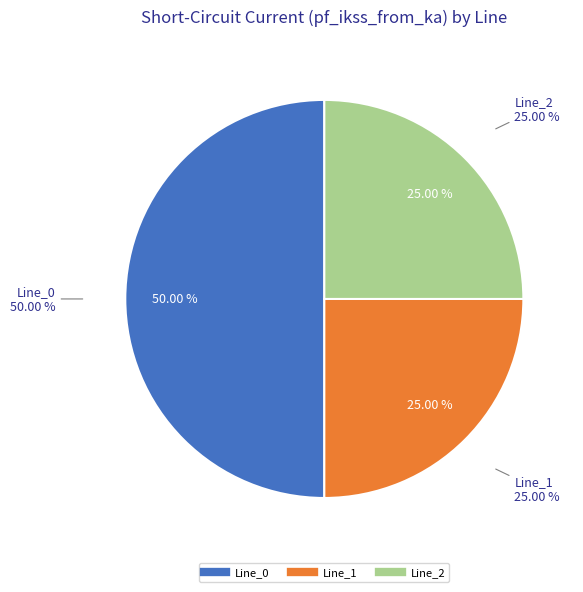

To the nearest percent, what is the average slice percentage?

33%